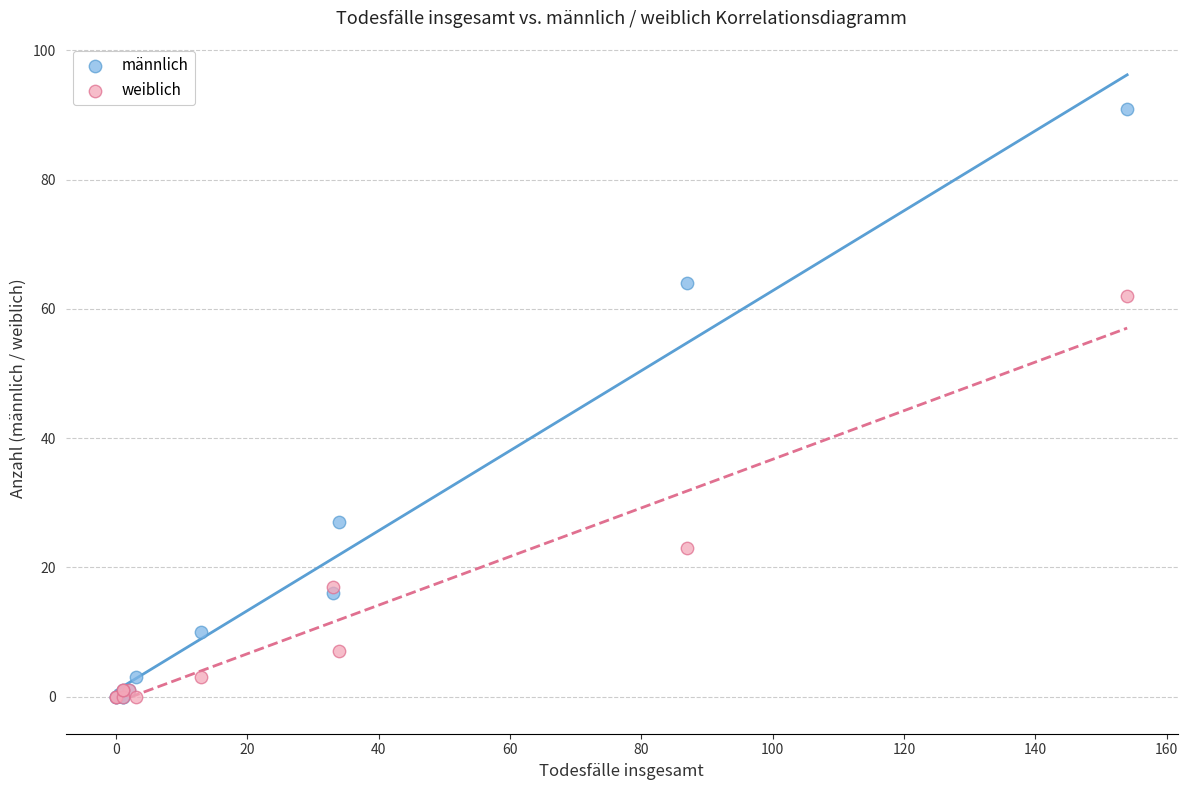

In the weiblich series, what Y value is closest to 31?

23